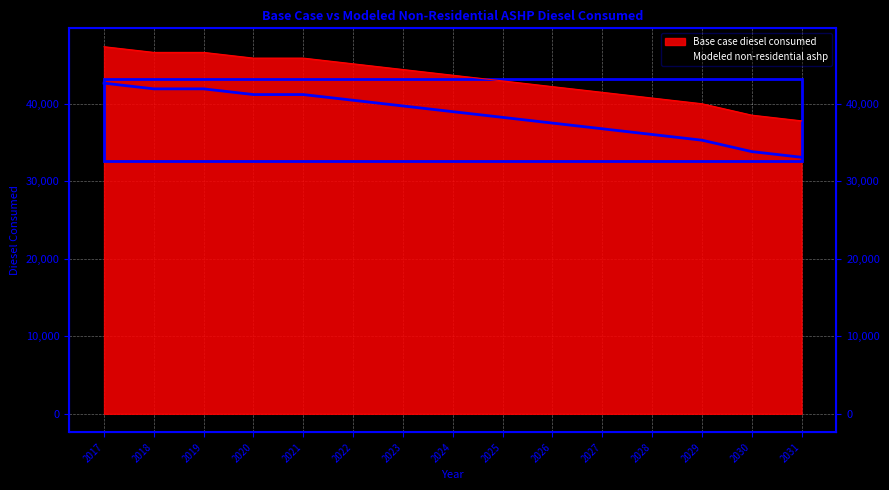

What is the spread (max minus min) of values at 2027?

4703.3